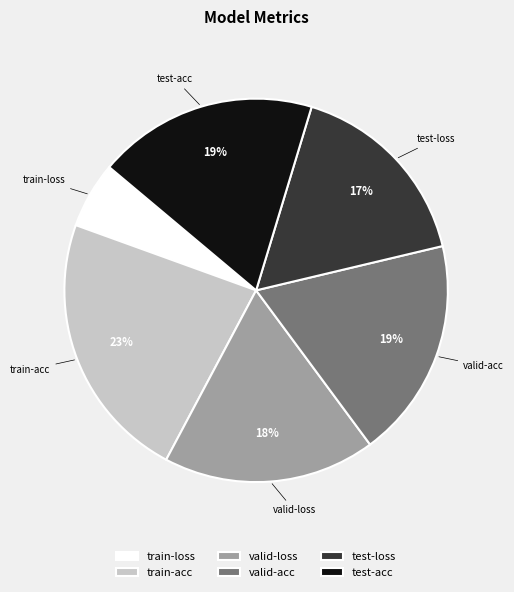

To the nearest percent, what is the difference between the largest and smallest slice percentages?

17%